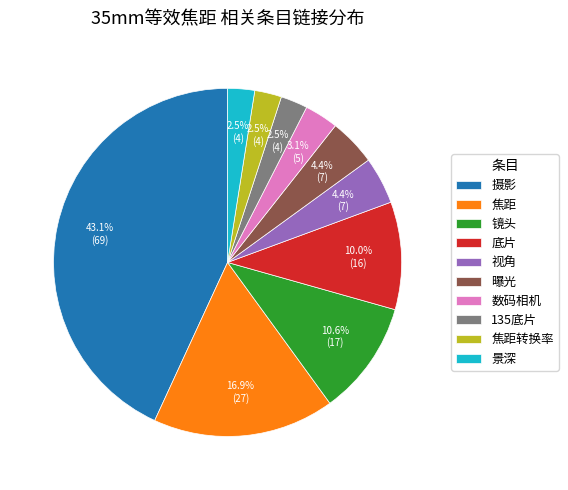

Between 镜头 and 摄影, which is larger?

摄影